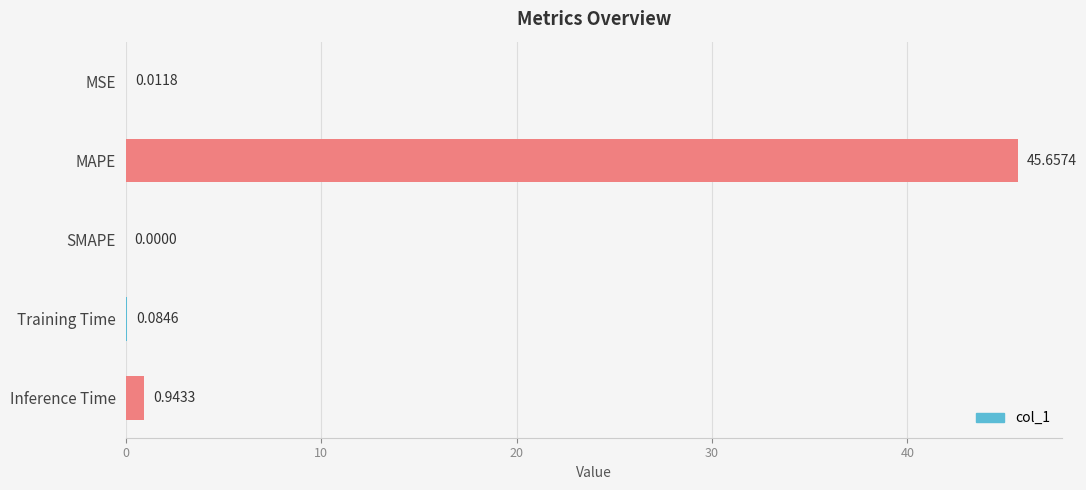

What is the sum of all values?

46.7